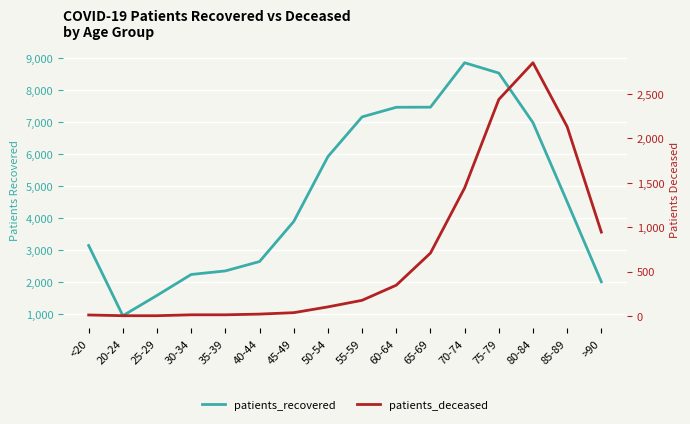

What position from the right is 55-59?

8